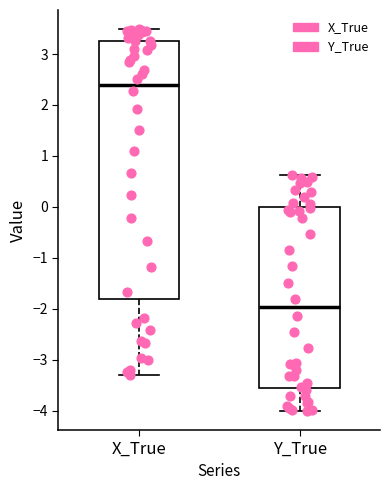

Reading left to right, transcribe this box plot: for each box, give where its median line is, the range the box spans, and where its two whiskers end, as read against the y-axis. The values are not printed on the chart, so give them approximately, as read against the axis.

X_True: median 2.4, box -1.8 to 3.3, whiskers -3.3 to 3.5
Y_True: median -2.0, box -3.6 to 0.0, whiskers -4.0 to 0.6